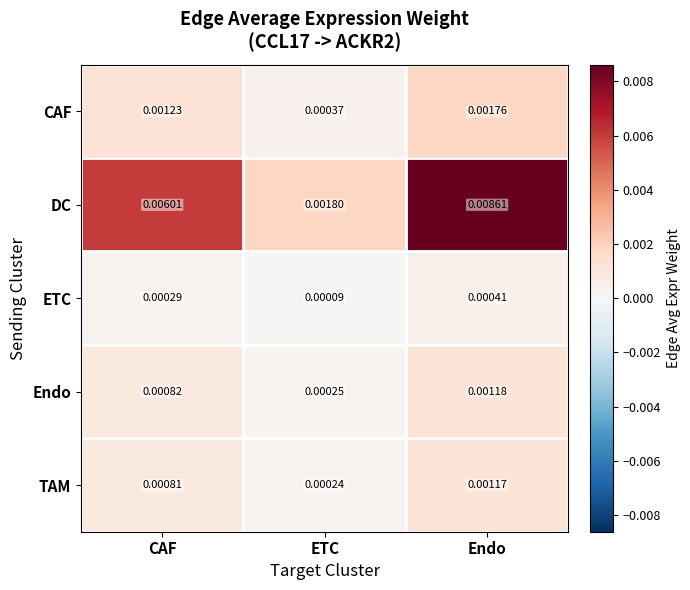

Which category has the highest value in the CAF series?

Endo